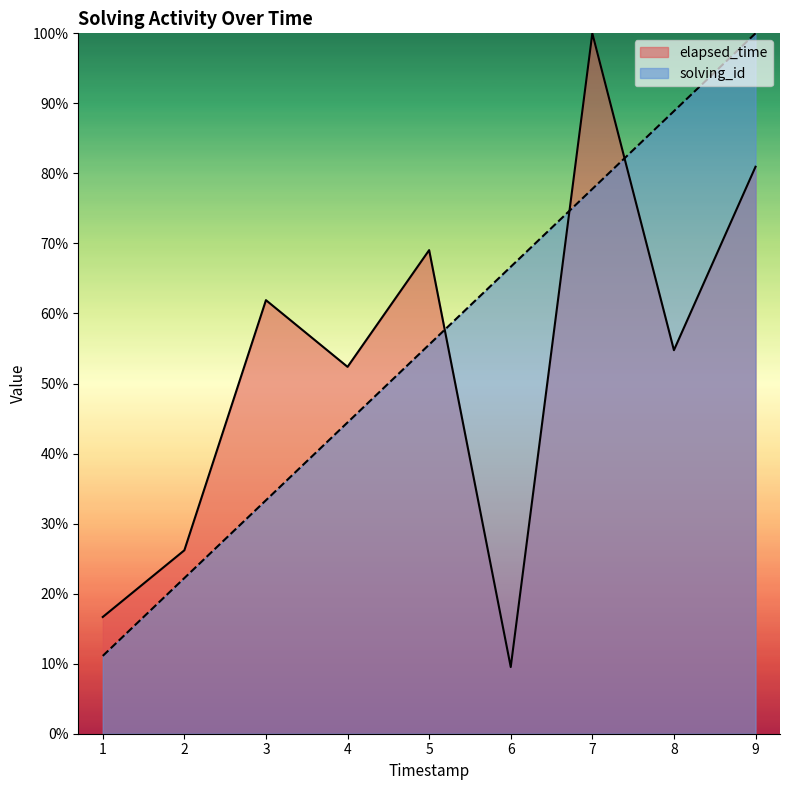

Rank the series by their average value, from highest to lowest.

solving_id, elapsed_time